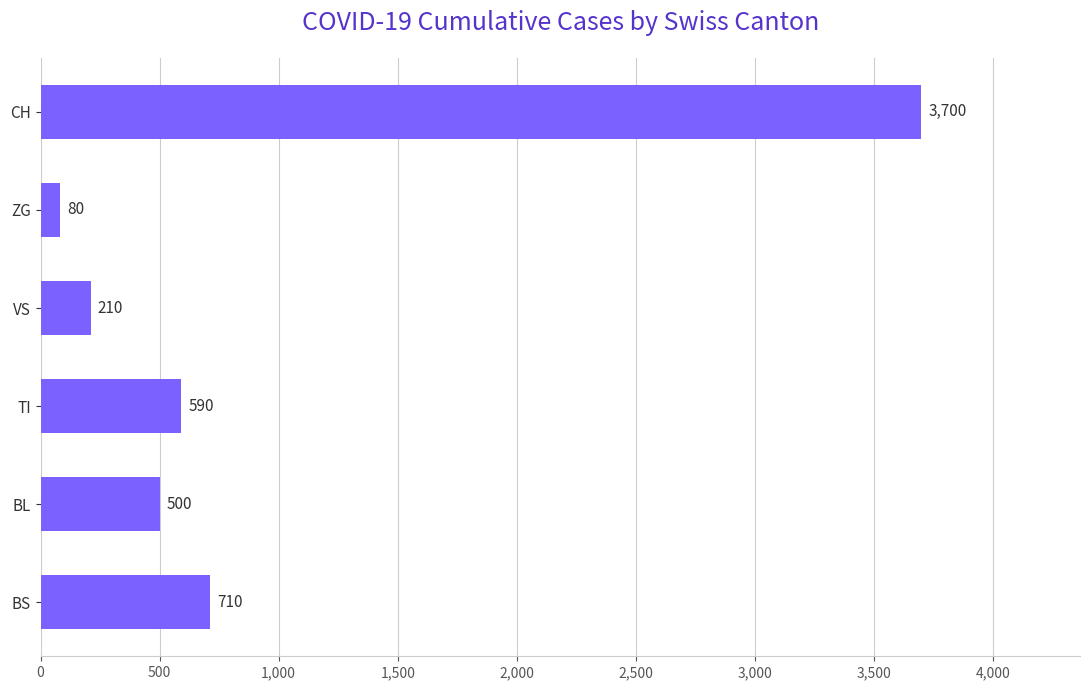

What is the difference between the values at VS and ZG?

130